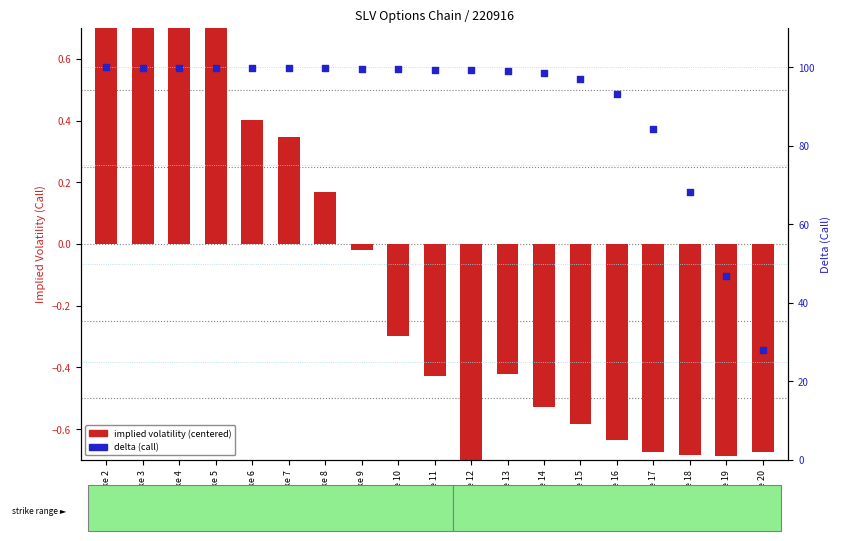

Which series has the largest total across all categories?

delta (call)